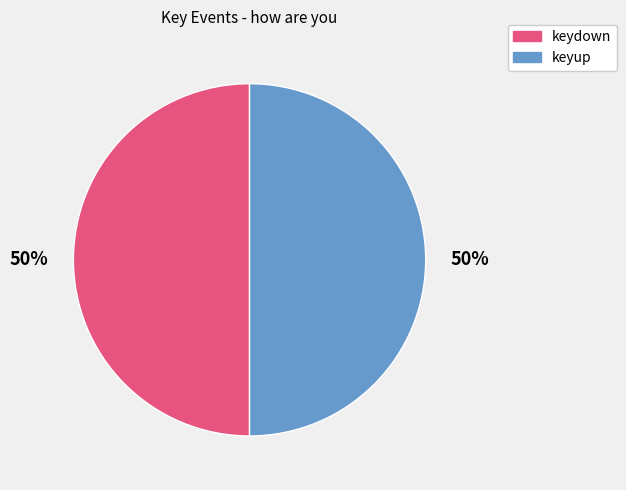

Count the number of slices in the pie.

2